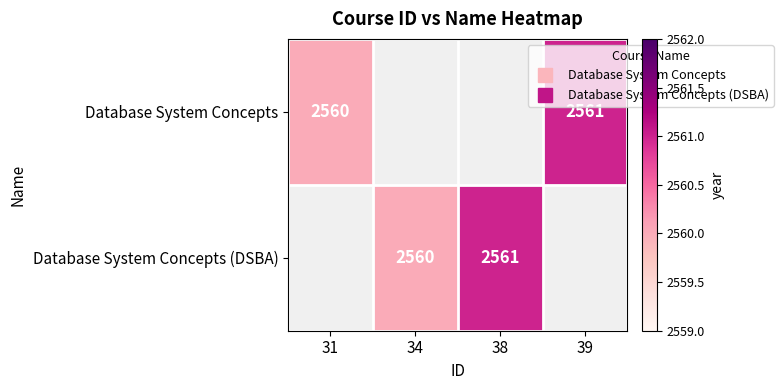

At which category does the chart reach its minimum across all series?

31